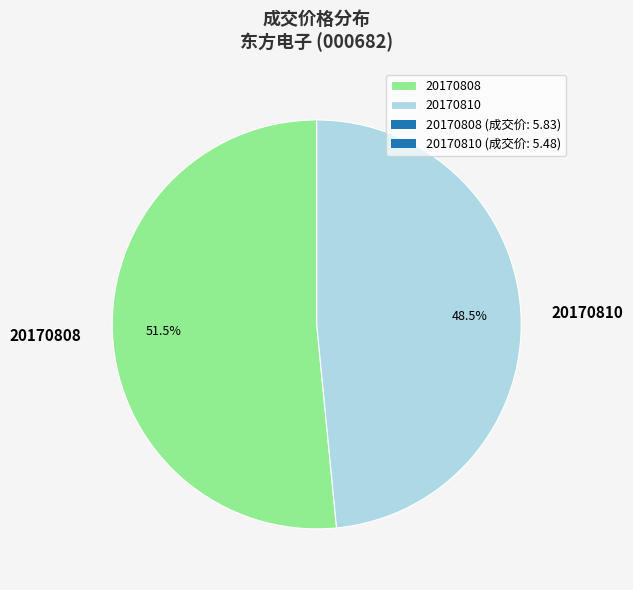

Approximately how many times larger is the value at 20170810 compared to 20170808?

0.9